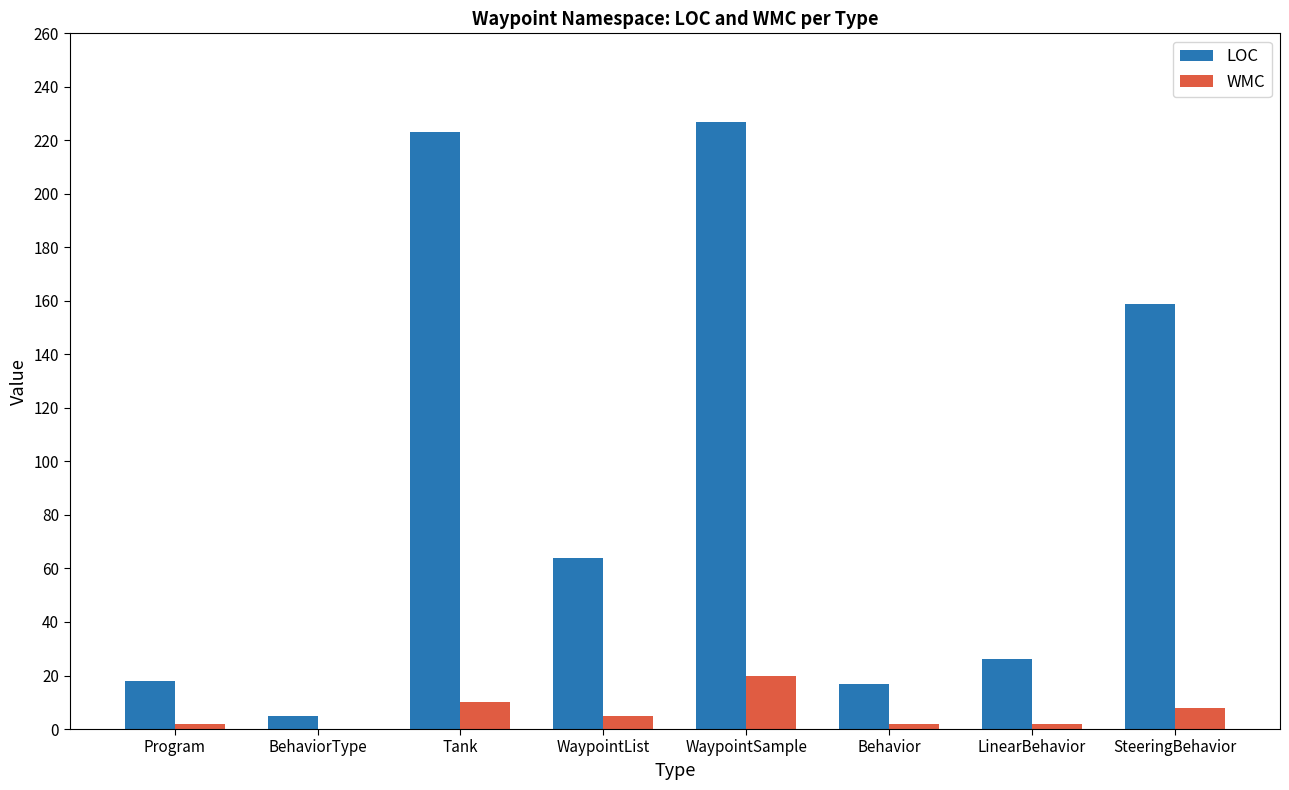

Is the value of WMC at WaypointList greater than the value of LOC at Behavior?

No